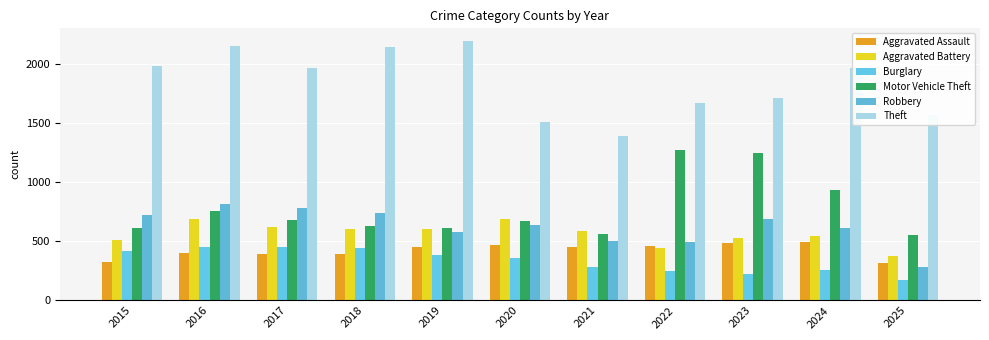

How many data points in Robbery are less than 637?

5